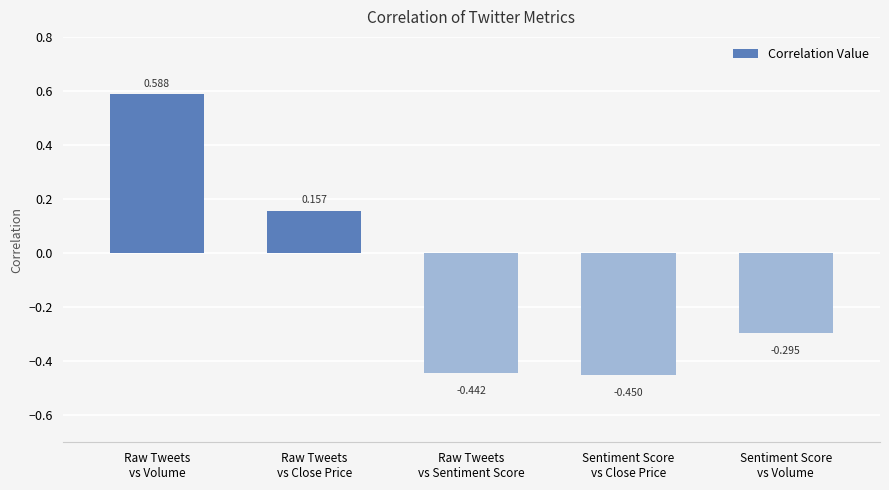

List the labels in order of value, largest first.

Raw Tweets
vs Volume, Raw Tweets
vs Close Price, Sentiment Score
vs Volume, Raw Tweets
vs Sentiment Score, Sentiment Score
vs Close Price